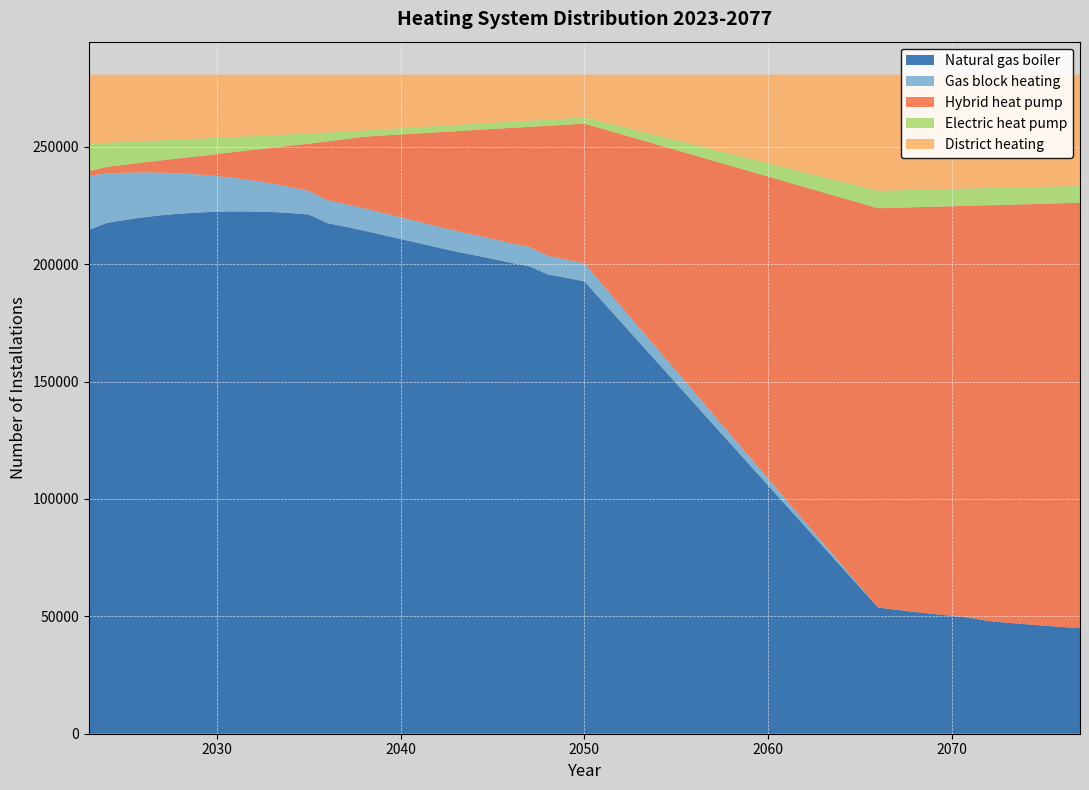

Reading right to left, extract all data points from this chart.

Natural gas boiler: 2077=44959	2076=45498	2075=46068	2074=46685	2073=47326	2072=48024	2071=49428	2070=50250	2069=51044	2068=51886	2067=52816	2066=53769	2050=192719	2049=194224	2048=195688	2047=199153	2046=200614	2045=202287	2044=203857	2043=205425	2042=207154	2041=208964	2040=210755	2039=212508	2038=214321	2037=215961	2036=217514	2035=221188	2034=221805	2033=222259	2032=222431	2031=222508	2030=222404	2029=222040	2028=221584	2027=220909	2026=220016	2025=218905	2024=217619	2023=214658
Gas block heating: 2077=0	2076=0	2075=0	2074=0	2073=0	2072=0	2071=0	2070=0	2069=0	2068=0	2067=0	2066=0	2050=7662	2049=7803	2048=7942	2047=8232	2046=8359	2045=8514	2044=8675	2043=8801	2042=8942	2041=9095	2040=9225	2039=9360	2038=9507	2037=9630	2036=9767	2035=10001	2034=11044	2033=12107	2032=13161	2031=14196	2030=15135	2029=16151	2028=17137	2027=18103	2026=19114	2025=20095	2024=21054	2023=23066
Hybrid heat pump: 2077=181232	2076=180470	2075=179684	2074=178858	2073=177994	2072=177088	2071=175512	2070=174459	2069=173462	2068=172402	2067=171242	2066=170079	2050=59539	2049=57409	2048=55315	2047=51168	2046=49102	2045=46855	2044=44639	2043=42442	2042=40113	2041=37688	2040=35298	2039=32961	2038=30505	2037=27747	2036=25060	2035=20203	2034=17710	2033=15288	2032=13167	2031=11168	2030=9412	2029=7836	2028=6470	2027=5274	2026=4232	2025=3408	2024=2829	2023=1952
Electric heat pump: 2077=7154	2076=7191	2075=7222	2074=7265	2073=7309	2072=7350	2071=7384	2070=7391	2069=7389	2068=7413	2067=7413	2066=7415	2050=2644	2049=2649	2048=2649	2047=2633	2046=2634	2045=2631	2044=2629	2043=2632	2042=2636	2041=2636	2040=2639	2039=2637	2038=2655	2037=3220	2036=3749	2035=4281	2034=4781	2033=5328	2032=5866	2031=6383	2030=6928	2029=7457	2028=7986	2027=8548	2026=9115	2025=9696	2024=10241	2023=11336
District heating: 2077=47432	2076=47618	2075=47803	2074=47969	2073=48148	2072=48315	2071=48453	2070=48677	2069=48882	2068=49076	2067=49306	2066=49514	2050=18213	2049=18692	2048=19183	2047=19591	2046=20068	2045=20490	2044=20977	2043=21477	2042=21932	2041=22394	2040=22860	2039=23311	2038=23789	2037=24219	2036=24687	2035=25104	2034=25437	2033=25795	2032=26152	2031=26522	2030=26898	2029=27293	2028=27600	2027=27943	2026=28300	2025=28673	2024=29034	2023=29765